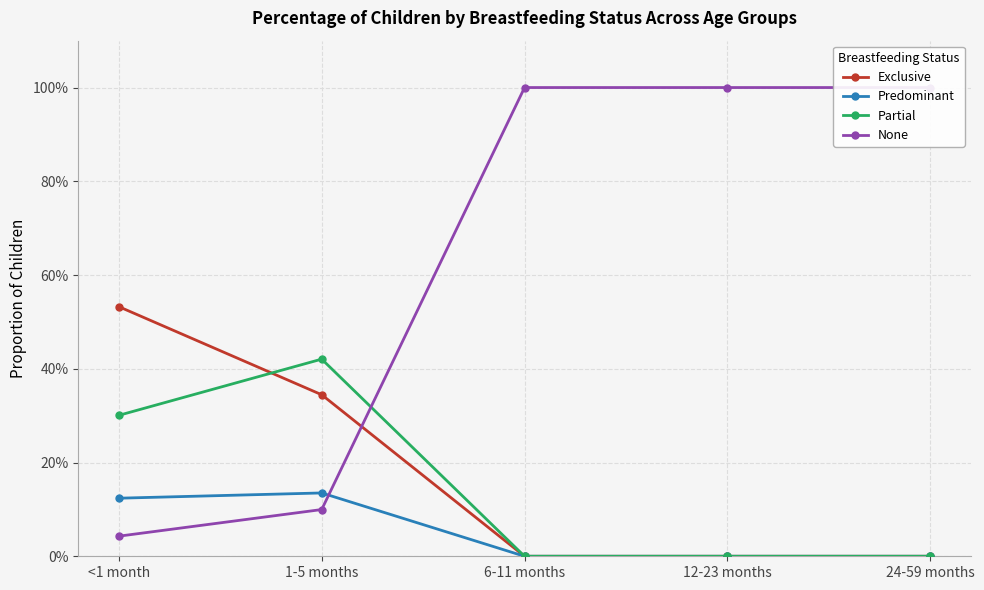

Reading left to right, transcribe all the data shown in this chart.

Exclusive: 0.5	0.3	0.0	0.0	0.0
Predominant: 0.1	0.1	0.0	0.0	0.0
Partial: 0.3	0.4	0.0	0.0	0.0
None: 0.0	0.1	1.0	1.0	1.0